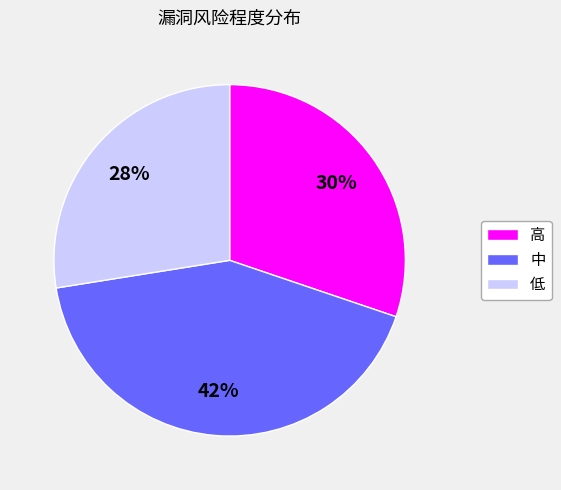

Approximately how many times larger is the value at 高 compared to 中?

0.7